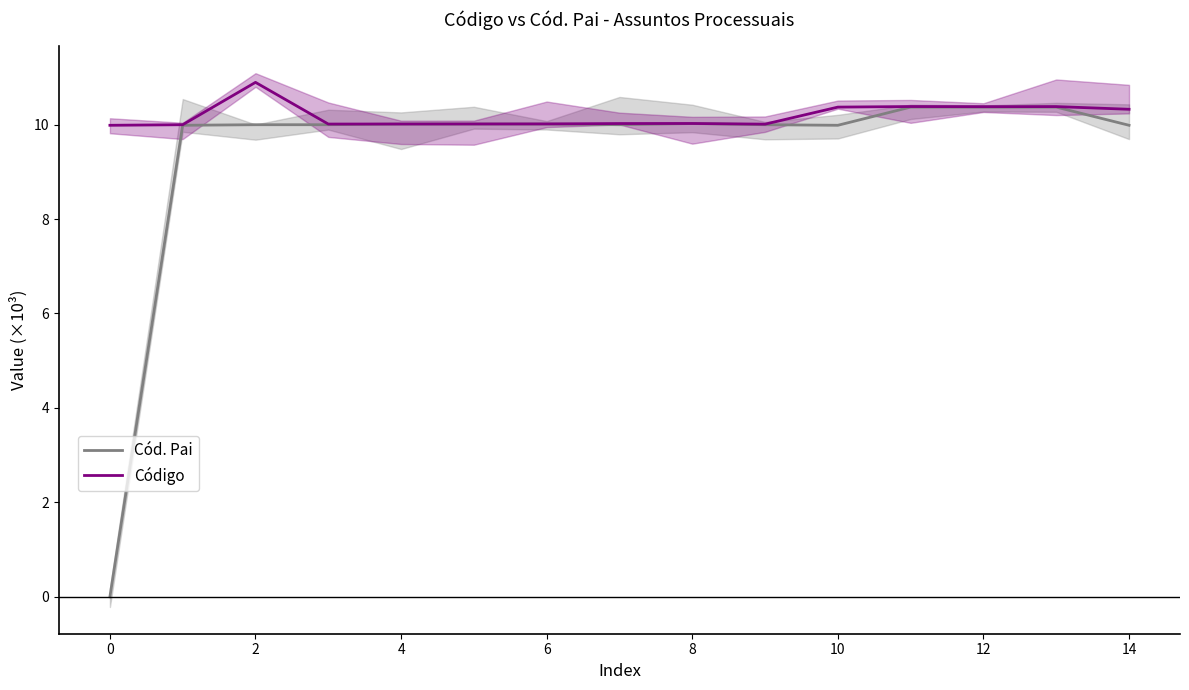

How many interior local valleys does the Código series have?

3